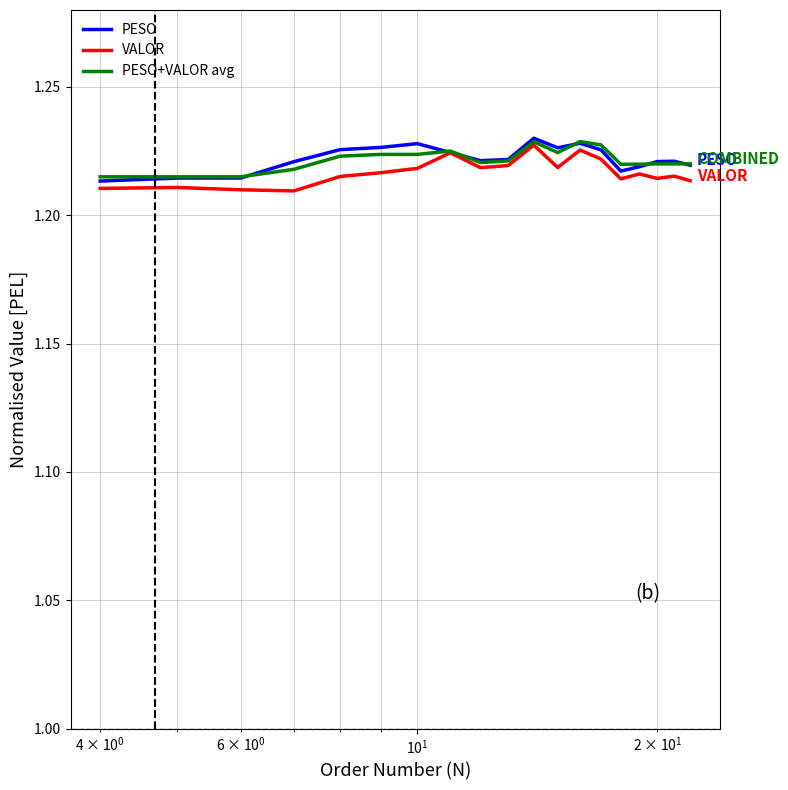

What is the lowest value of the VALOR series?

1.2